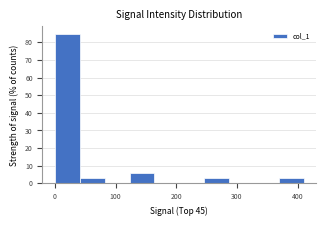

Reading left to right, transcribe this chart: for each bar, give the range it covers on the x-axis and its height. Neither the bar edges nor the heights are printed on the chart, so give them approximately, as read against the axes.

0 to 40: 85
40 to 80: 3
80 to 120: 0
120 to 160: 6
160 to 200: 0
200 to 250: 0
250 to 290: 3
290 to 330: 0
330 to 370: 0
370 to 410: 3